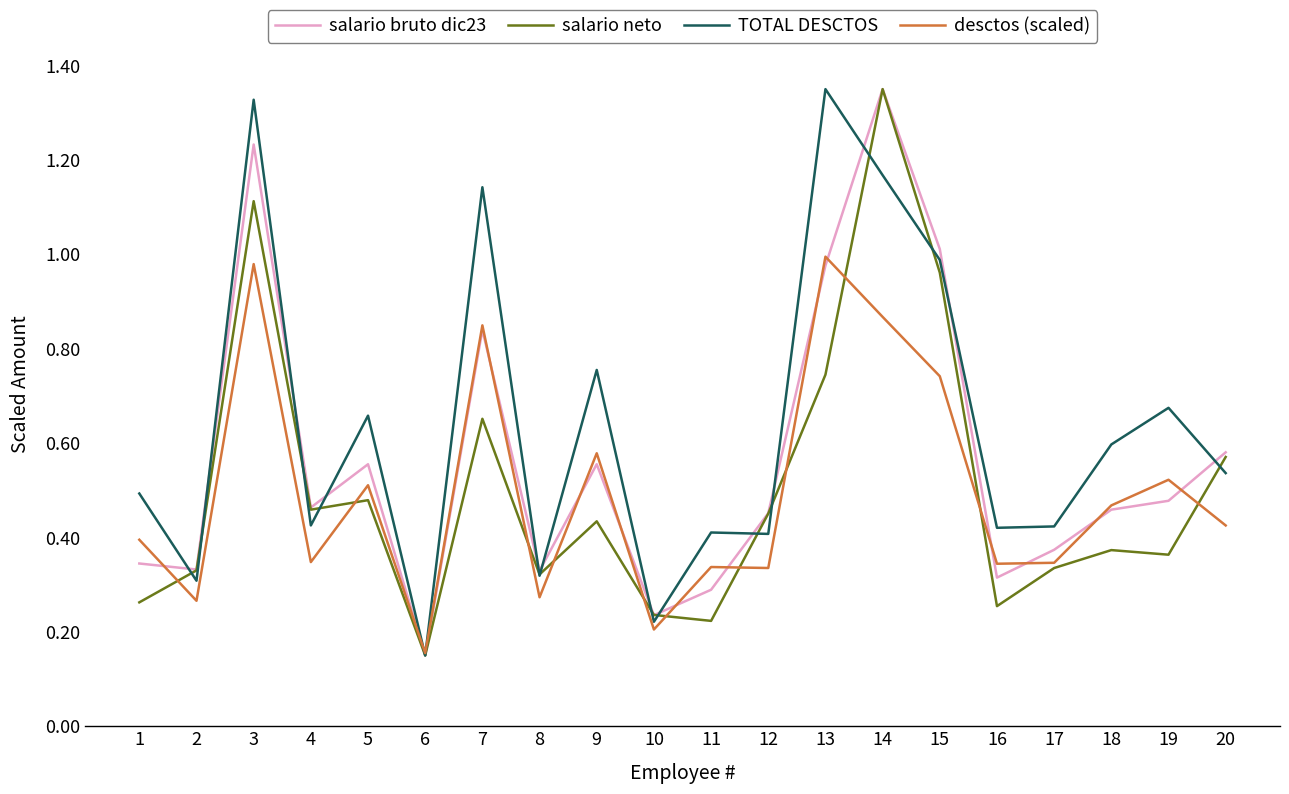

At which category does the chart reach its minimum across all series?

6